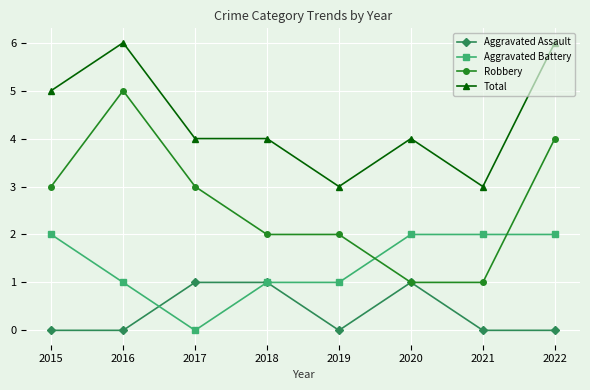

How many data points does each series have?

8